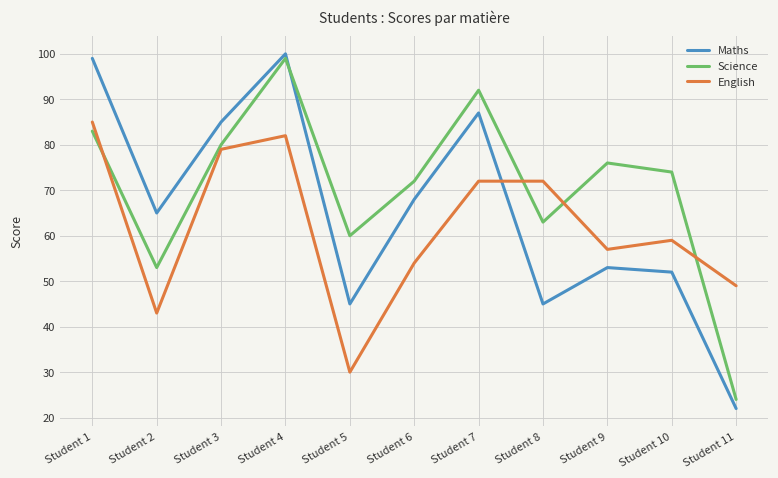

At which category does Science reach its first local valley?

Student 2